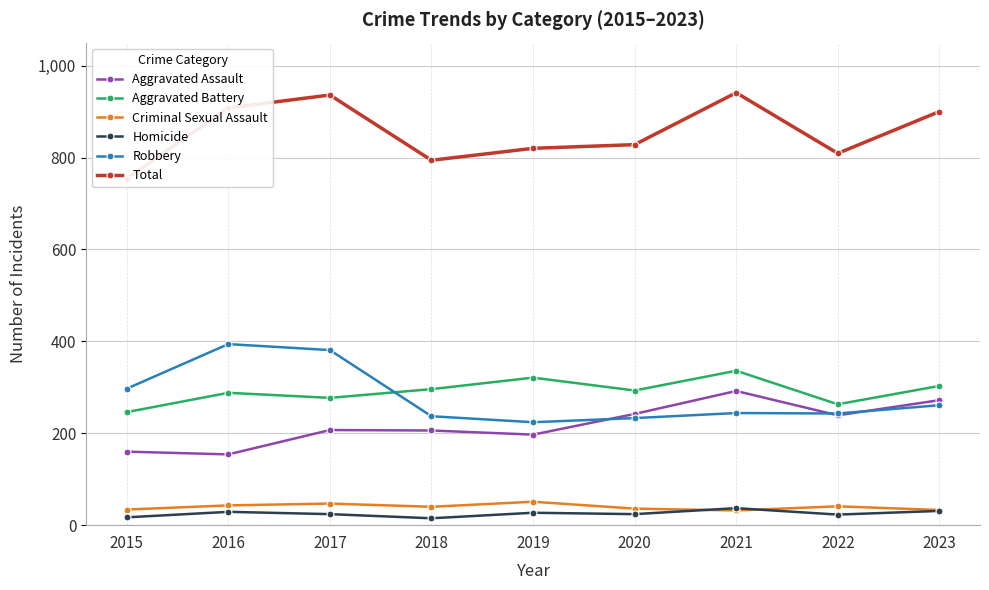

Is it true that Aggravated Assault equals 270 at 2017?

False